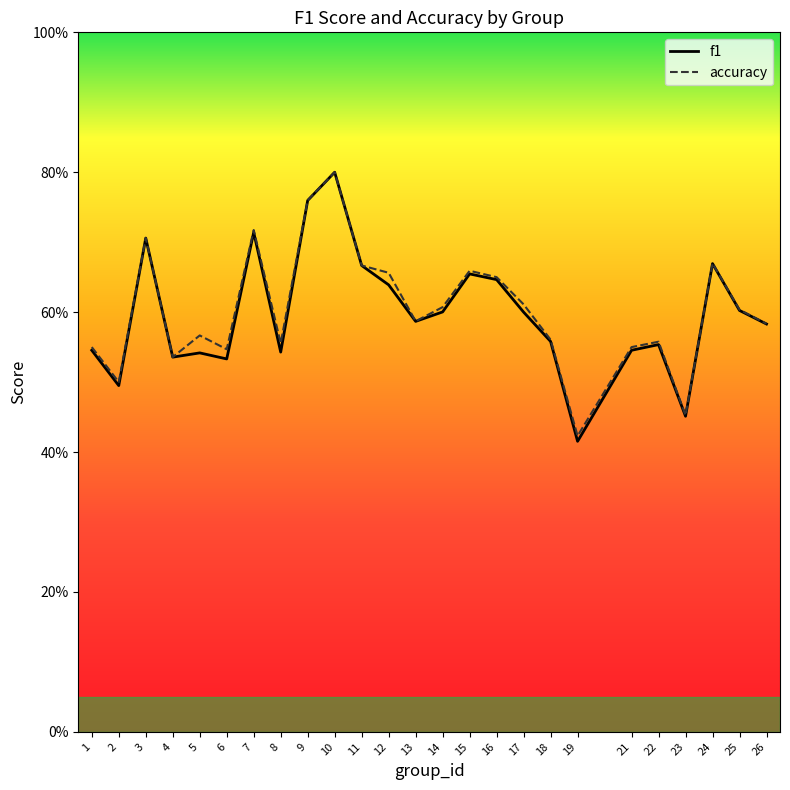

Is it true that accuracy equals 0.5 at 2?

True